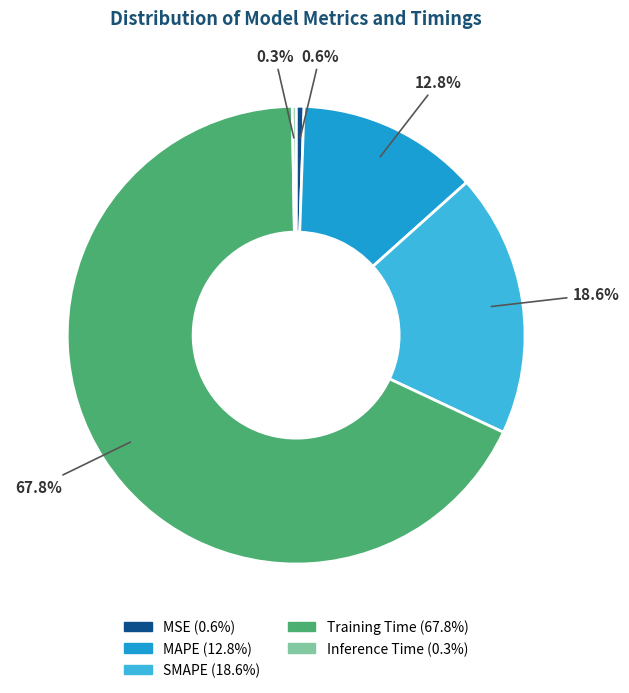

Which slice is the largest?

Training Time